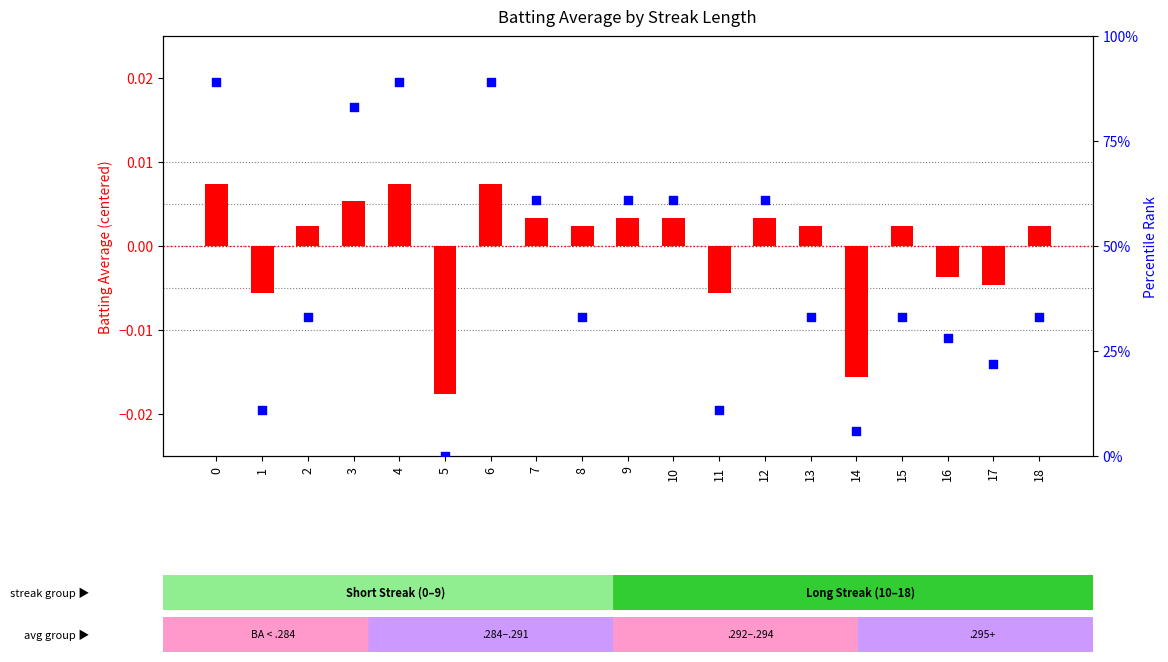

At how many categories does at least one series exceed 65?

4